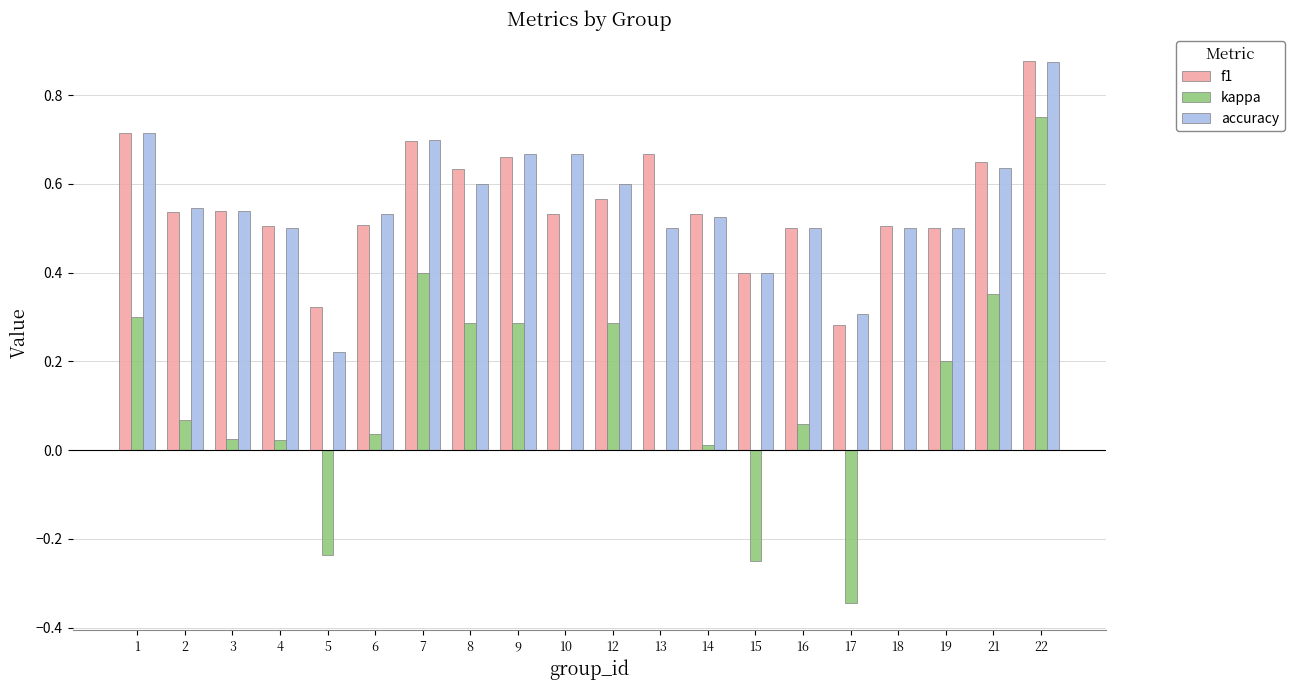

Is the value of f1 at 5 greater than the value of kappa at 18?

Yes